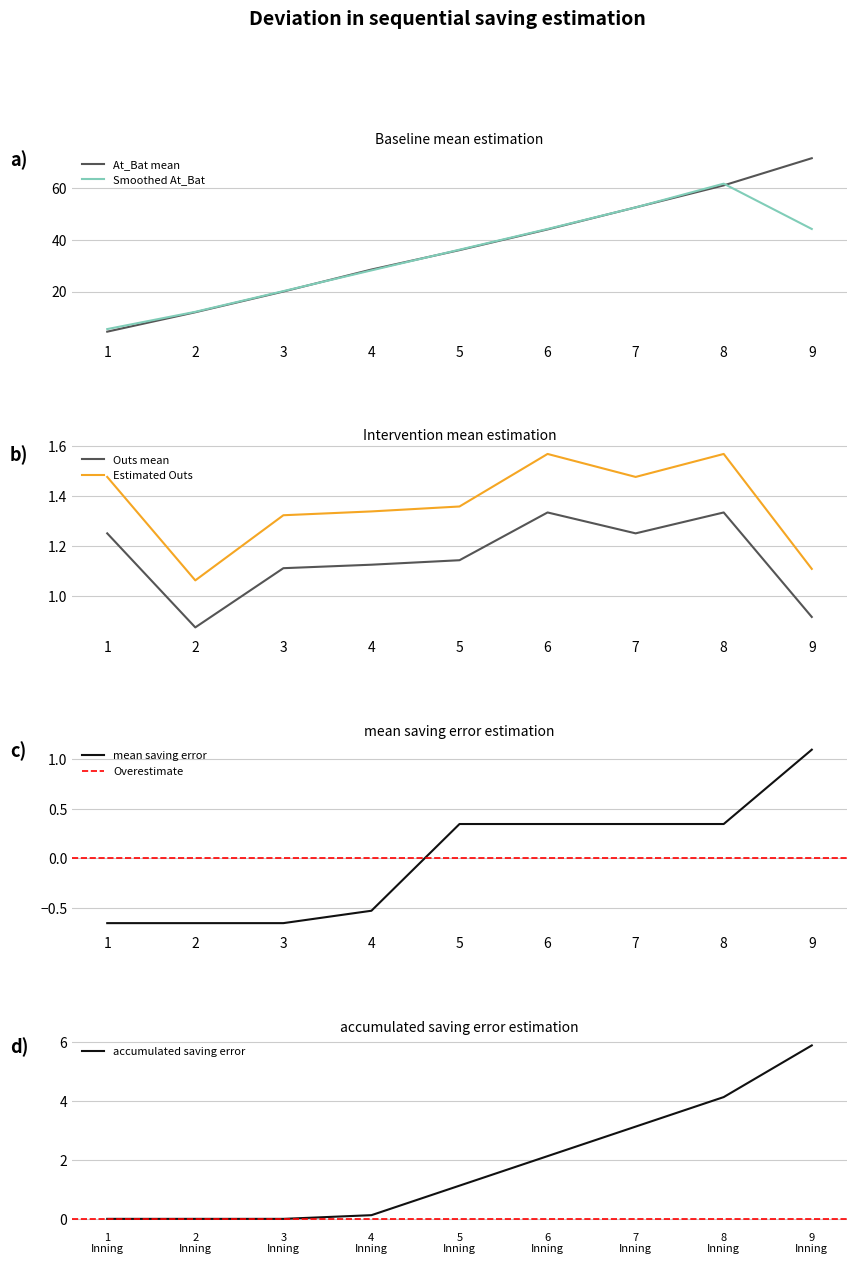

True or false: Smoothed At_Bat has a value of 102.4 at 8.

False